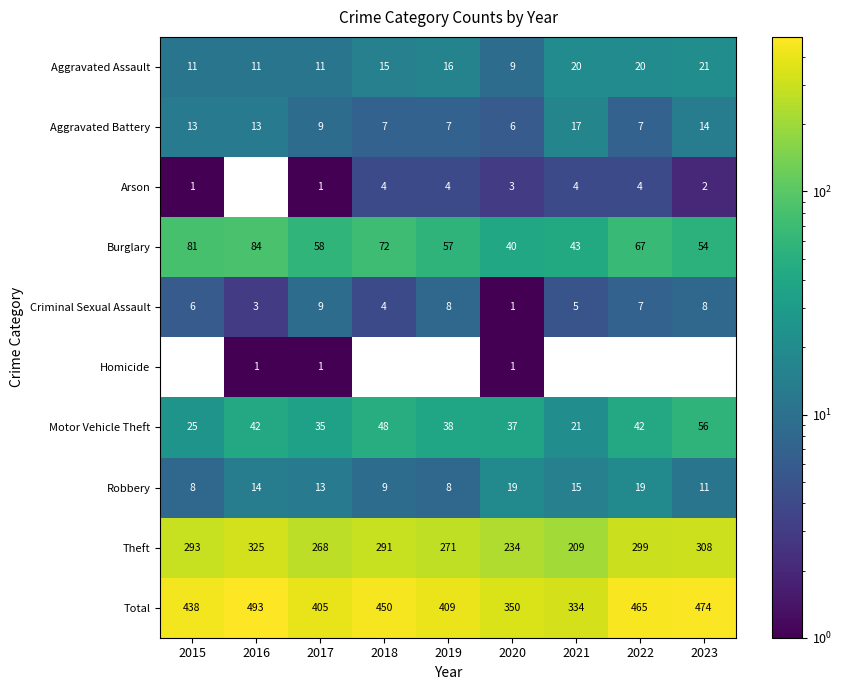

What is the difference between the maximum and minimum values in the Total series?

159